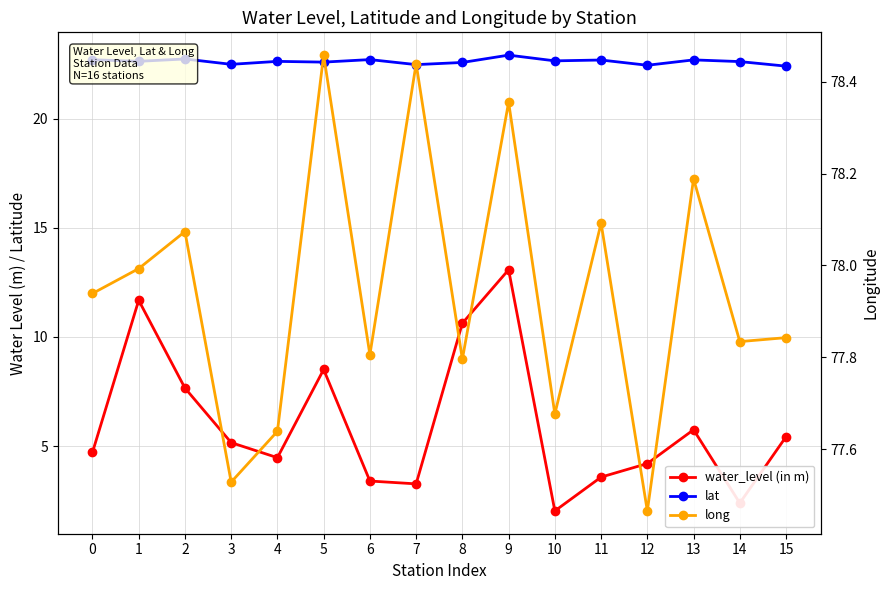

How many interior local valleys does the lat series have?

6